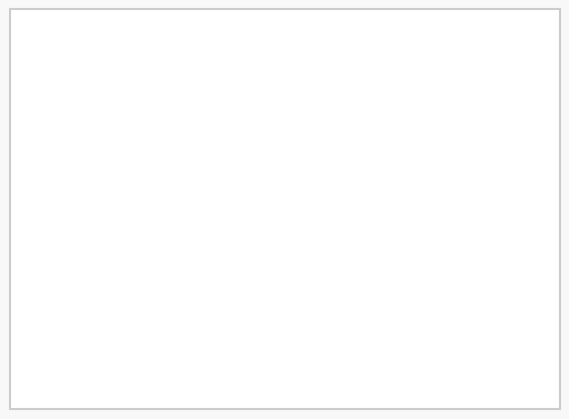

Is there a majority slice in this chart?

Yes